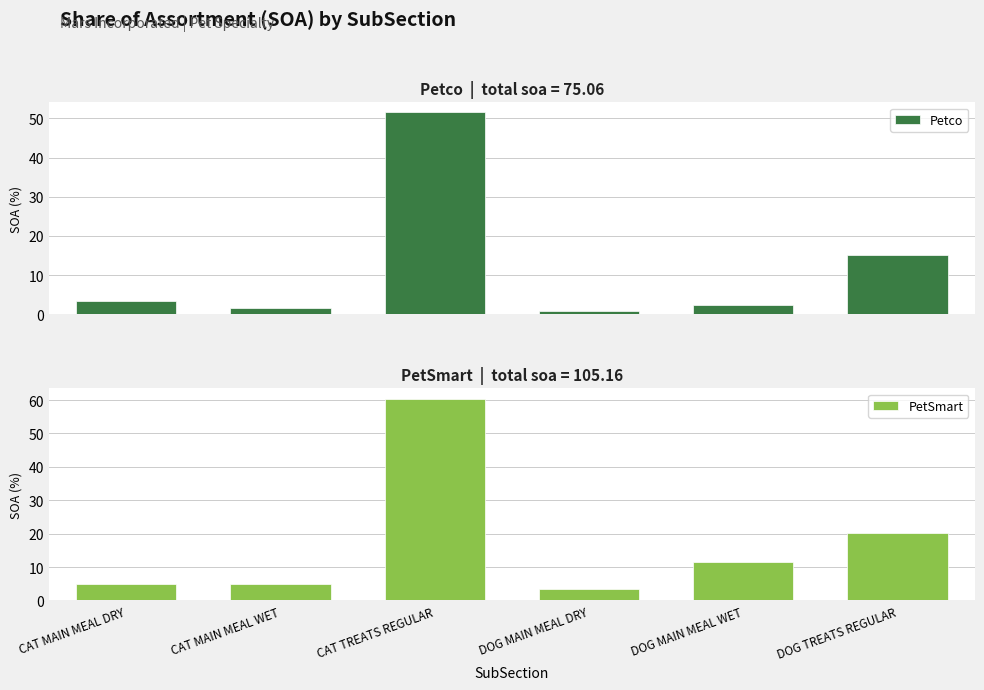

Is it true that Petco equals 15.1 at DOG TREATS REGULAR?

True